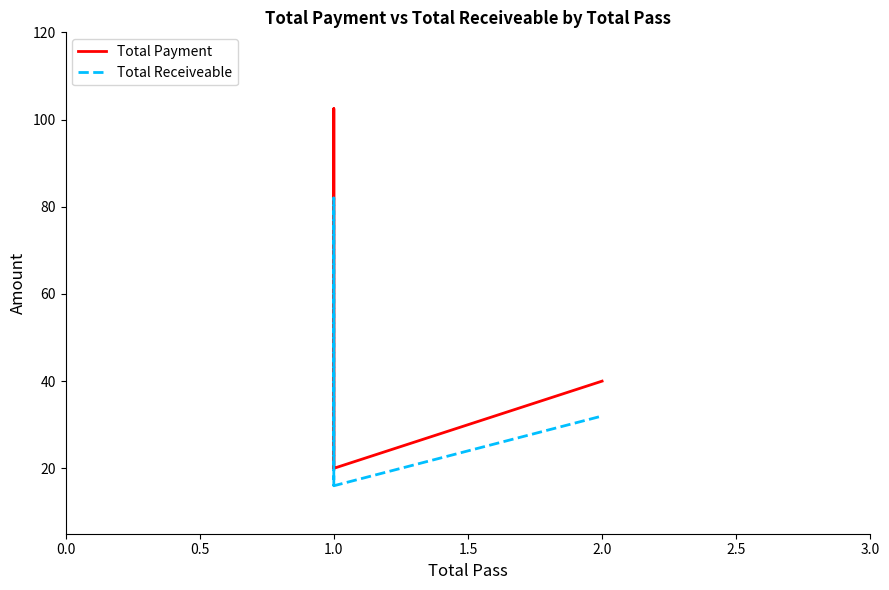

At 1.0, list the series in order from smallest to largest.

Total Receiveable, Total Payment